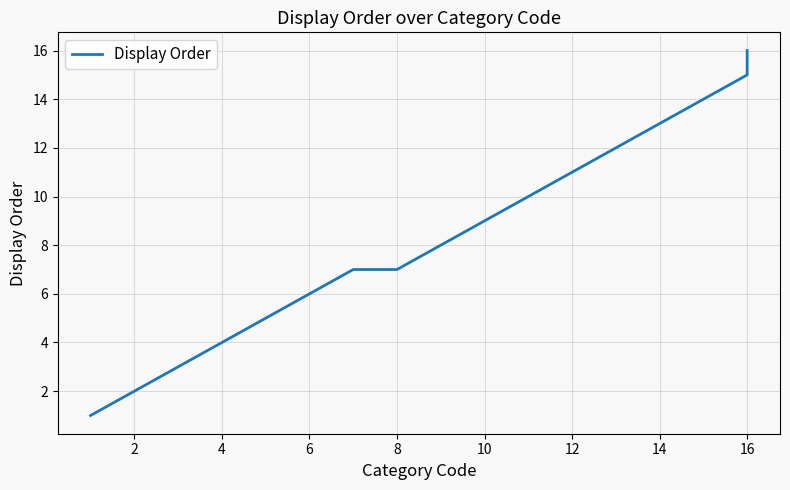

How many lines are shown in the chart?

1